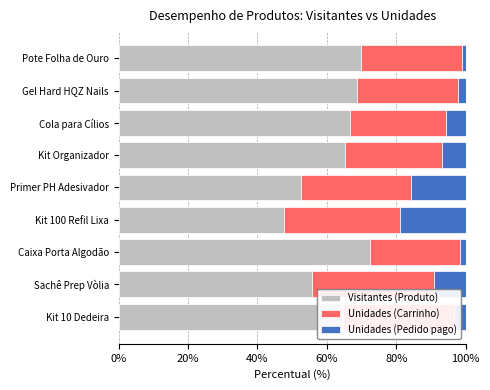

What is the difference between the second highest and second lowest values in the Visitantes (Produto) series?

17.2